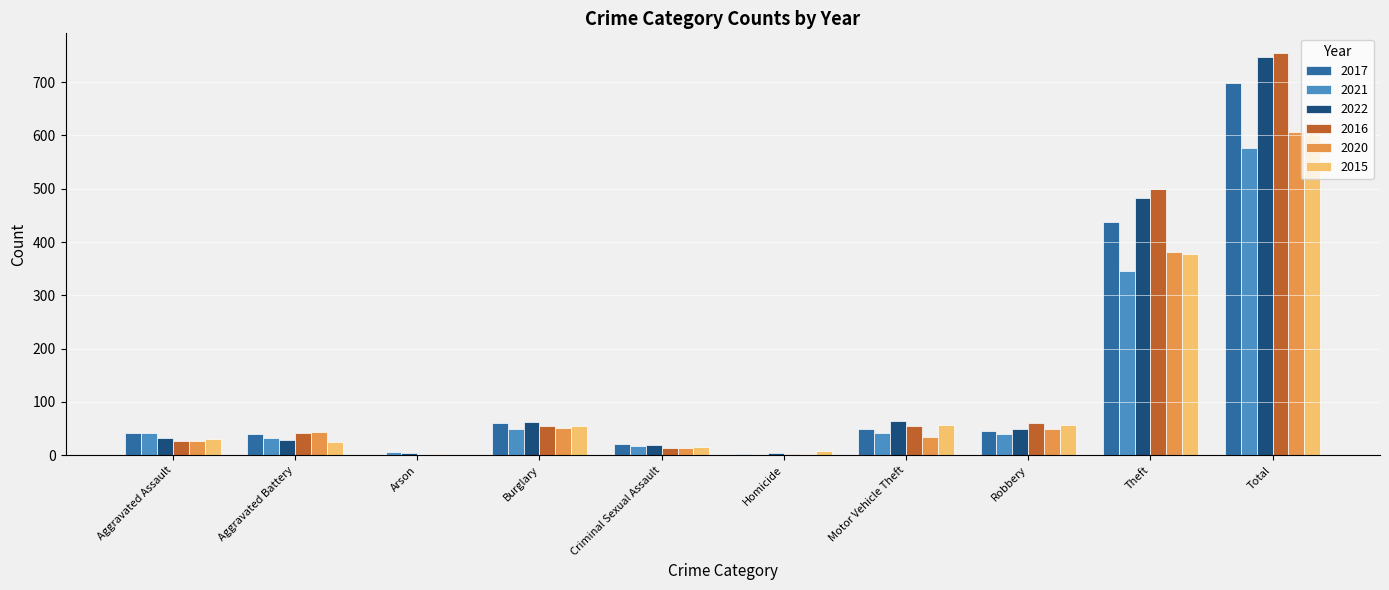

At which label is 2022 closest to 375?

Theft